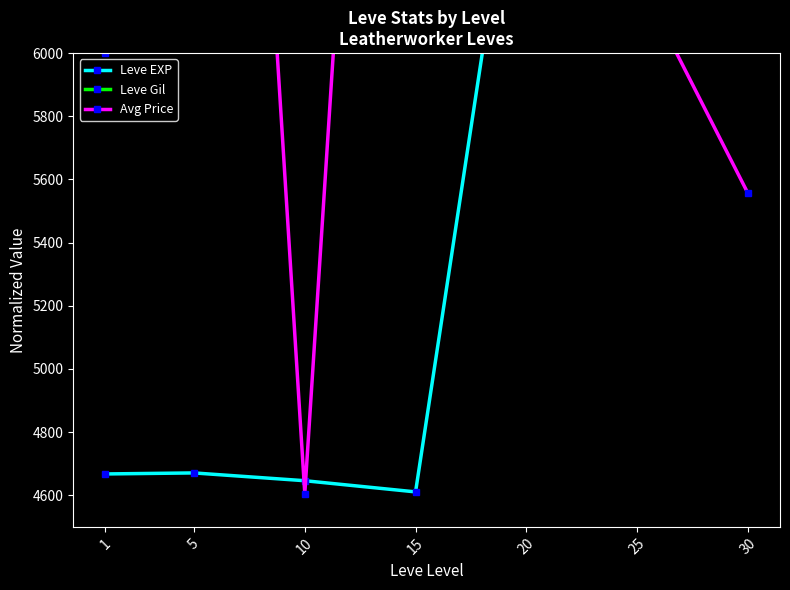

Which category has the highest value across all series?

30